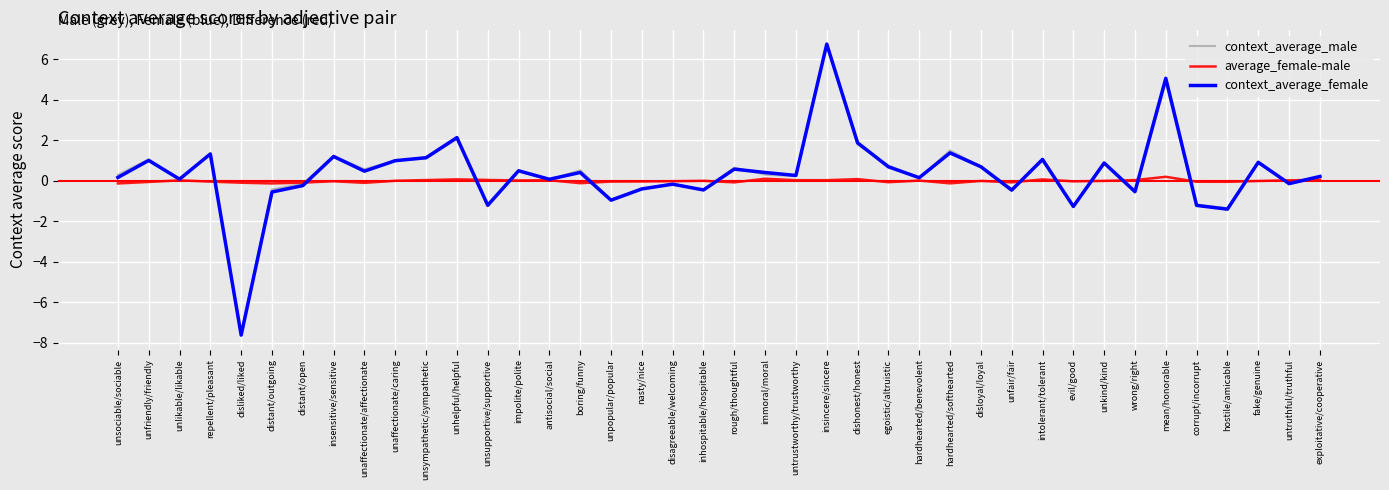

What is the difference between the second highest and minimum values in the context_average_male series?

12.4